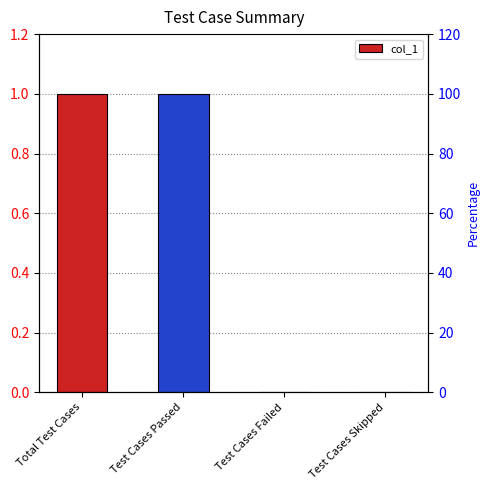

What is the label of the 2nd bar from the right?

Test Cases Failed